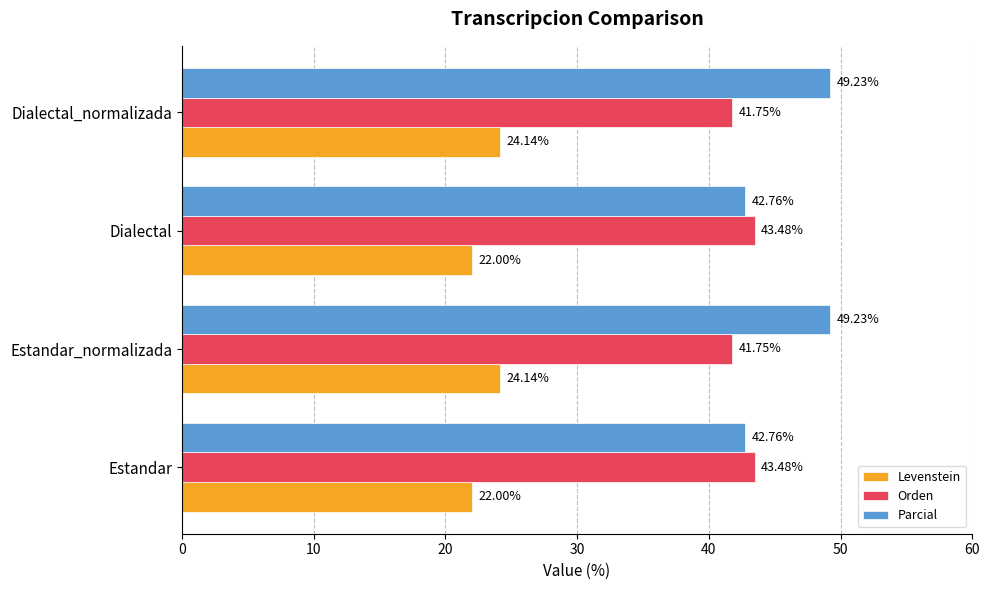

At how many categories does at least one series exceed 23?

4